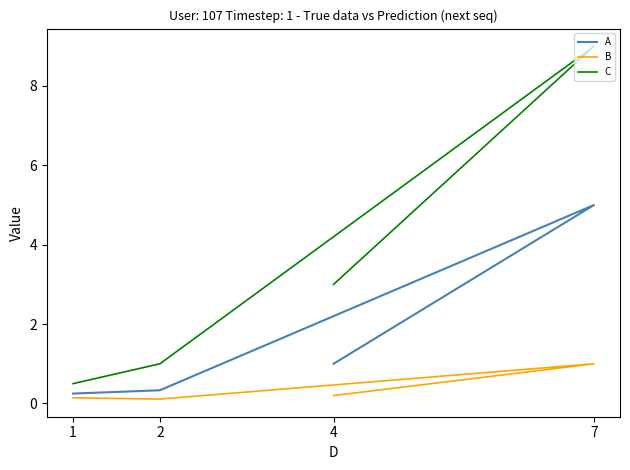

At which category is the sum across all series the highest?

7